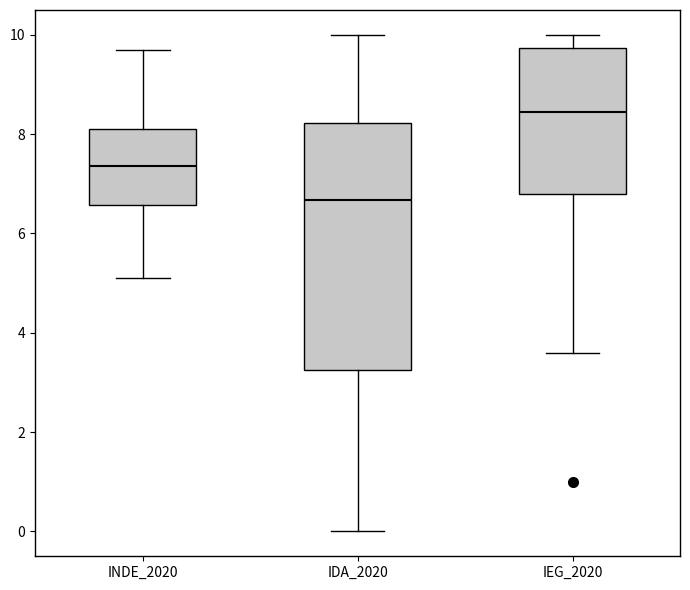

Which box has the highest median line?

IEG_2020